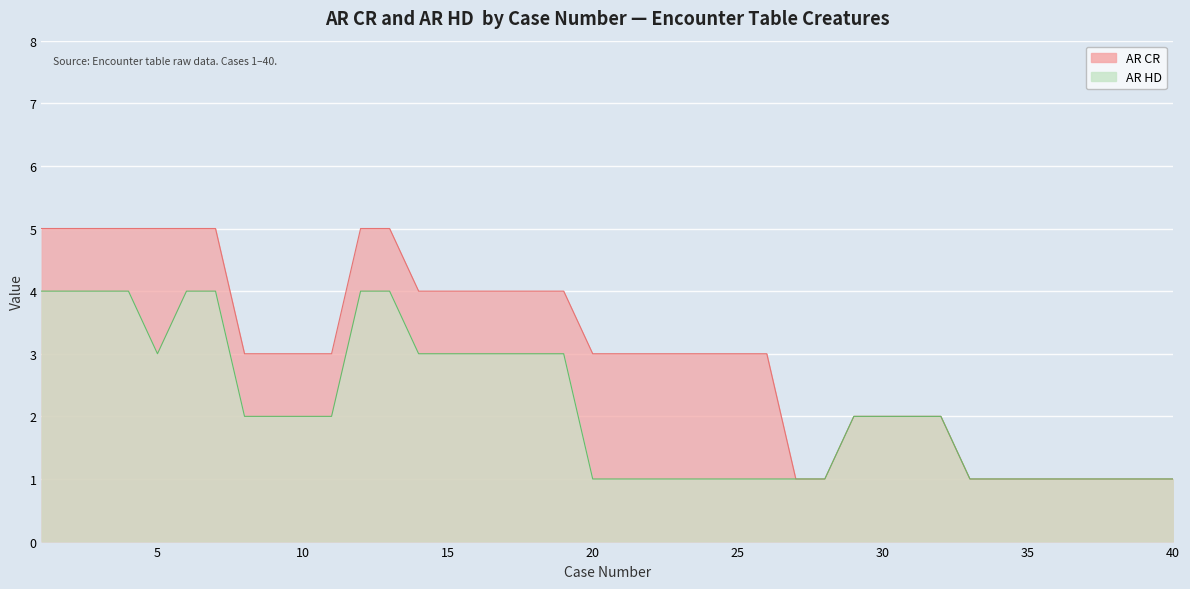

What is the total value across all series at 19?

7